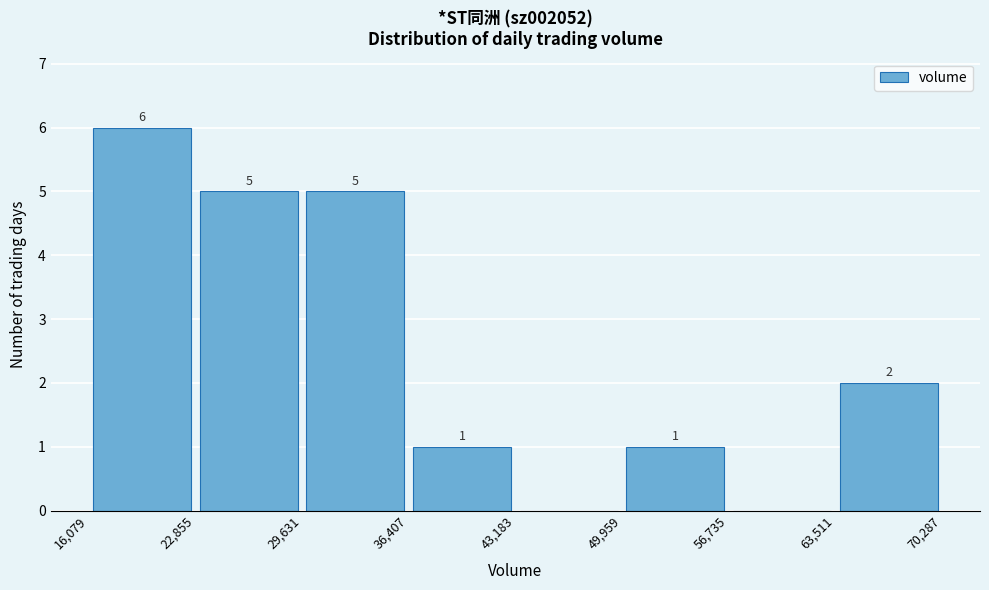

Which range on the x-axis has the tallest bar?

16,079 to 22,855